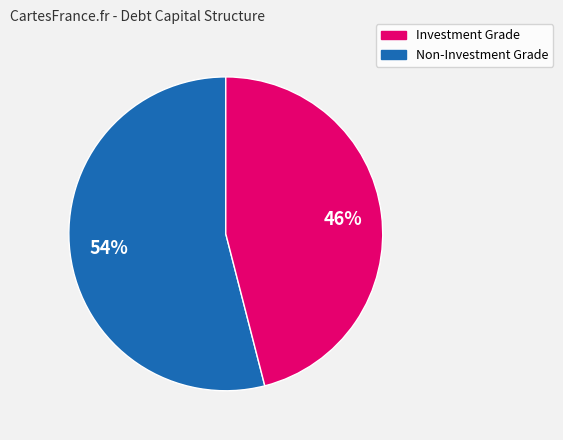

Is there any slice that represents more than half of the pie?

Yes